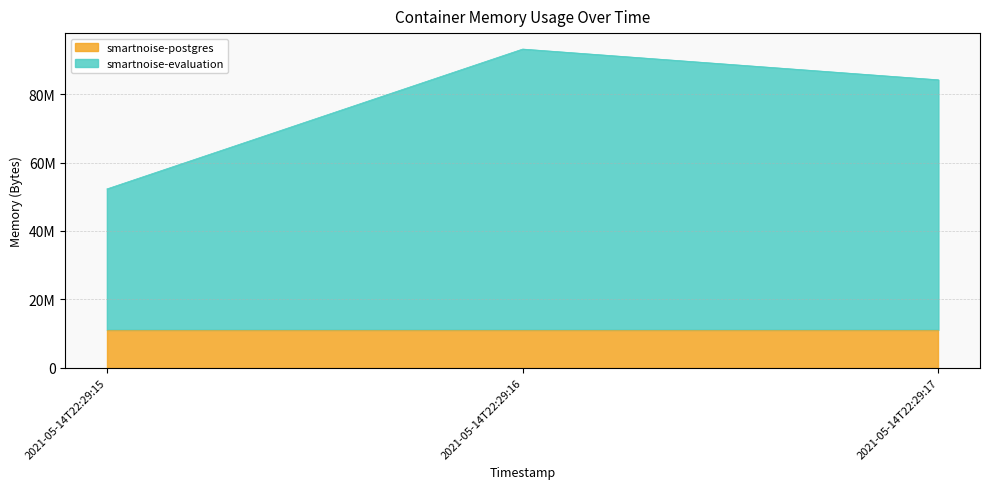

What is the ratio of the value at 2021-05-14T22:29:16 to the value at 2021-05-14T22:29:17?

1.1